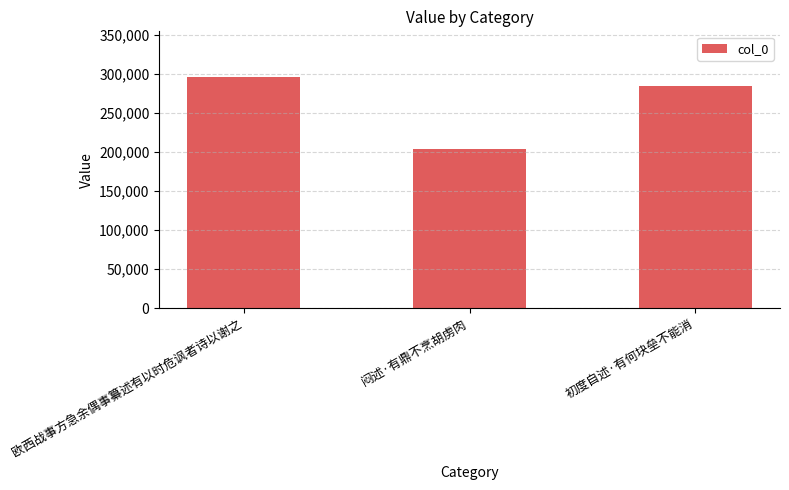

The chart shows a value of 508200 at 初度自述·有何块垒不能消. True or false?

False